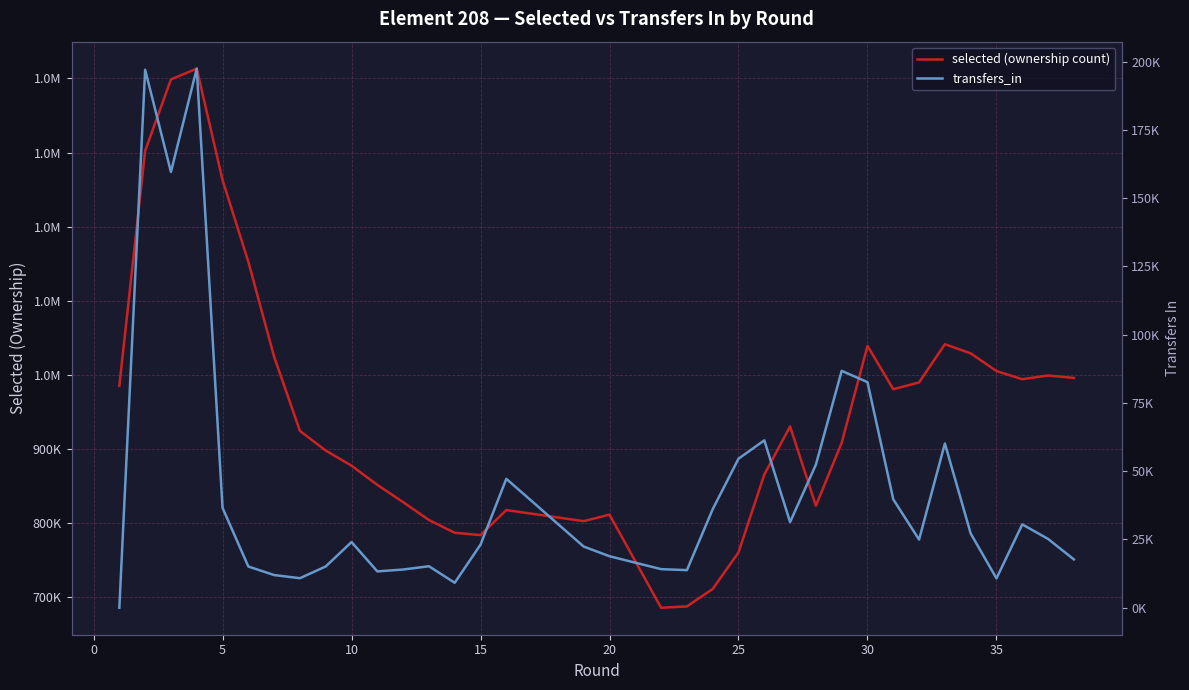

What are all the series names shown in the legend?

selected (ownership count), transfers_in